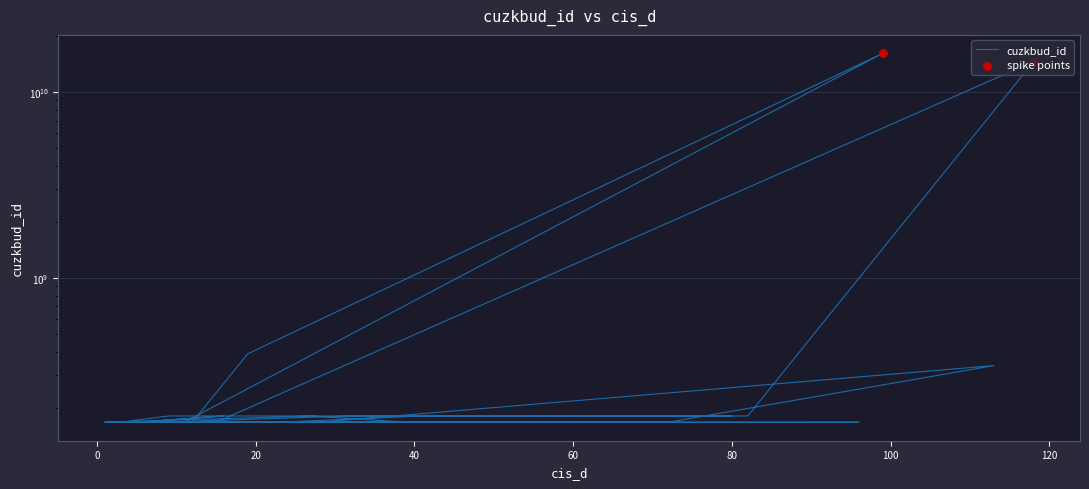

What is the change in value from 99 to 8?

-15962793504